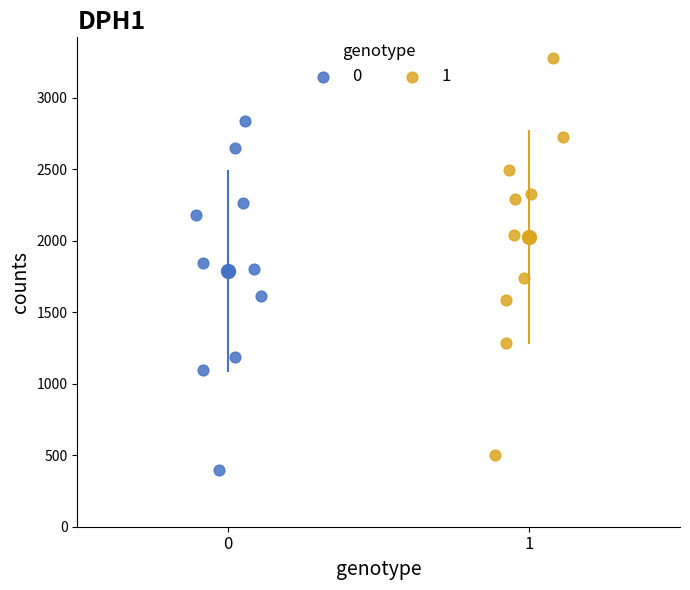

Which series has the widest spread of Y values?

1